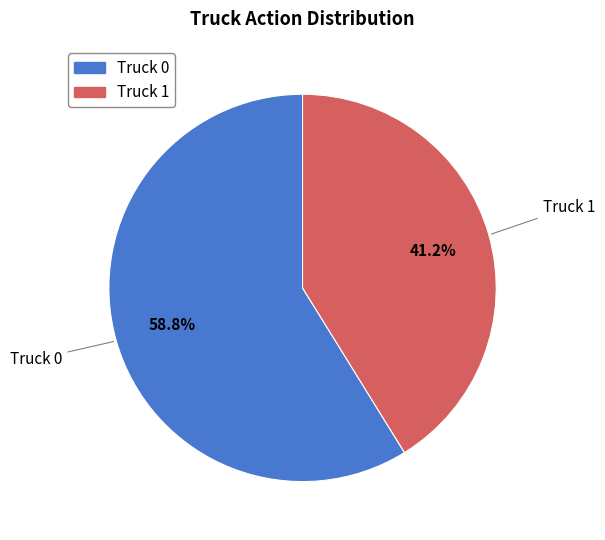

Rank the categories by value from highest to lowest.

Truck 0, Truck 1